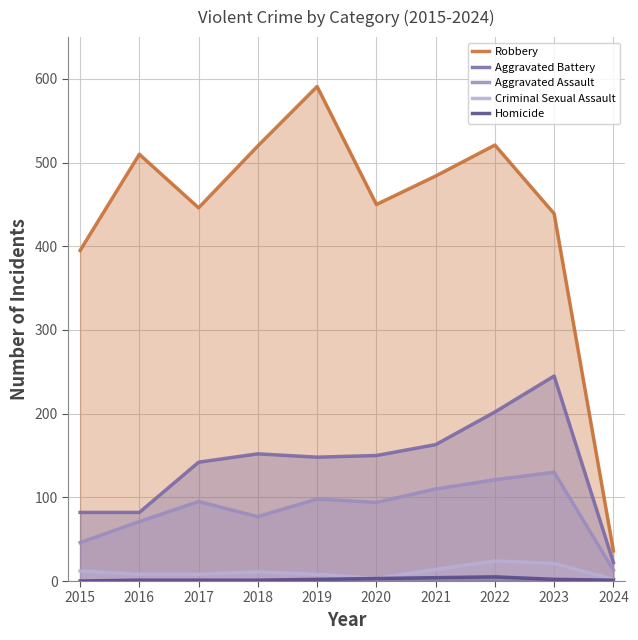

True or false: Aggravated Battery and Homicide intersect in this chart.

False